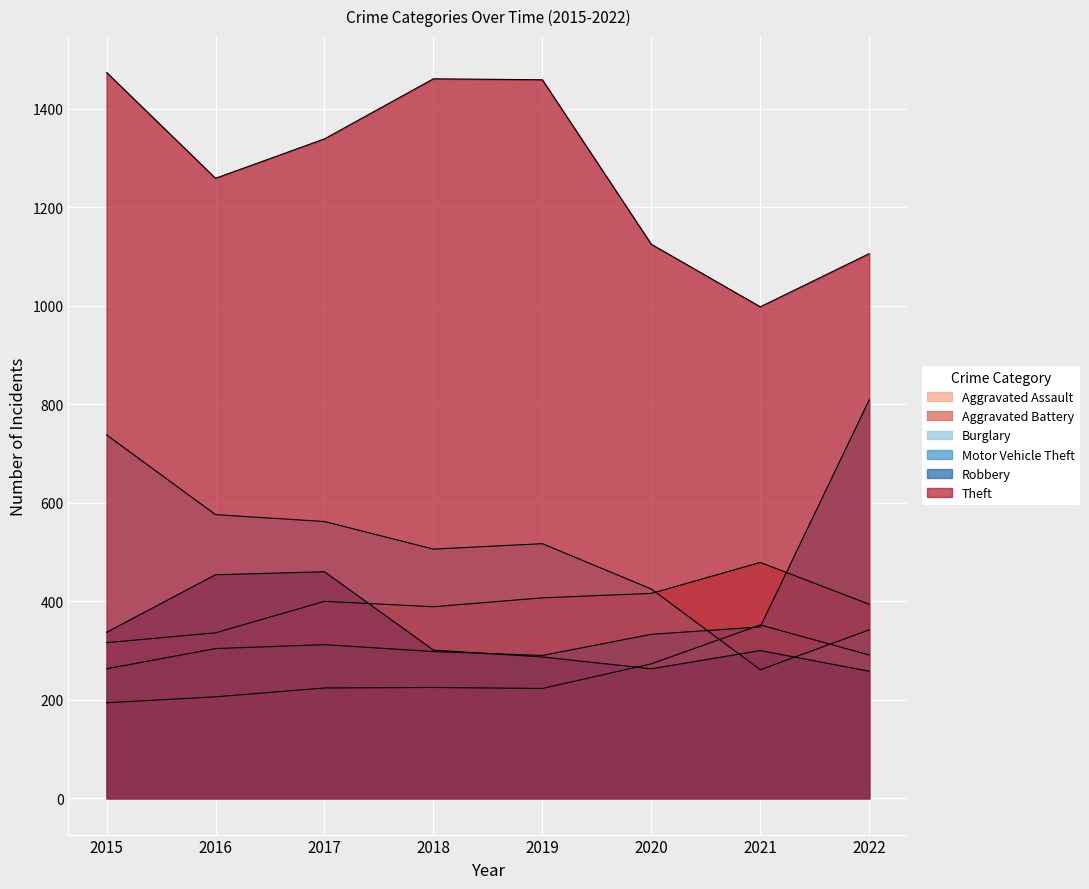

What is the approximate value of Robbery at 2019, to the nearest 50?

300